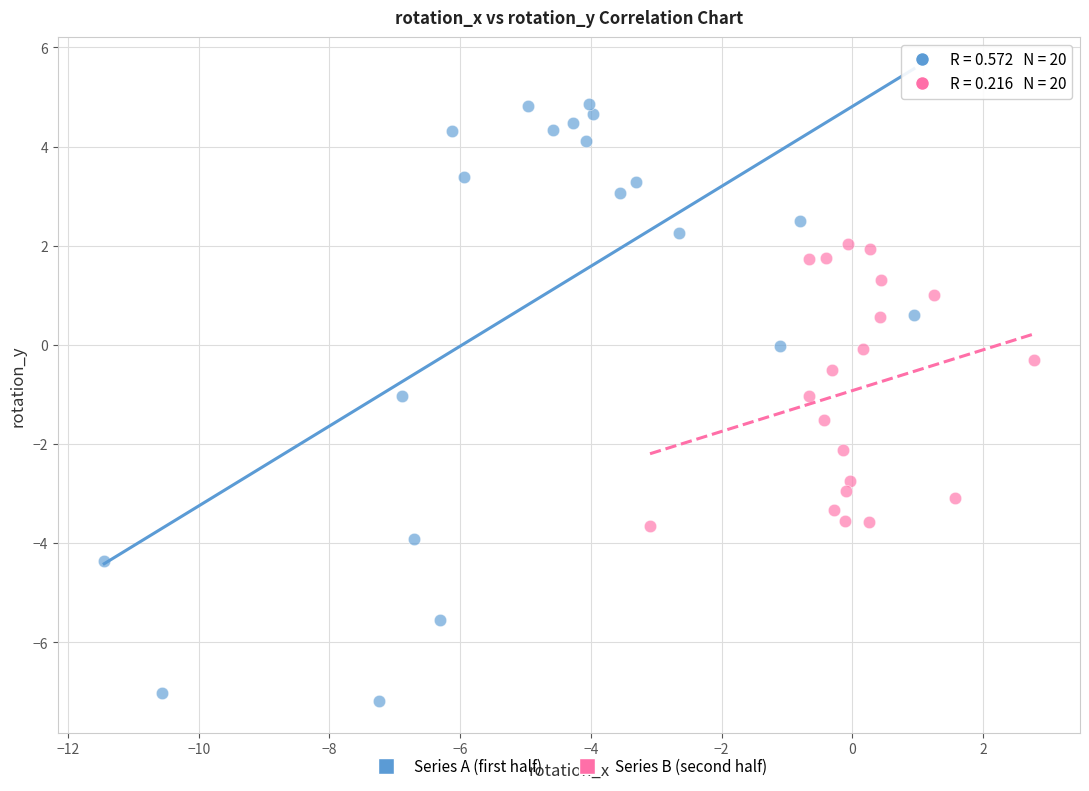

Which series contains the lowest Y value?

Series A (first half)